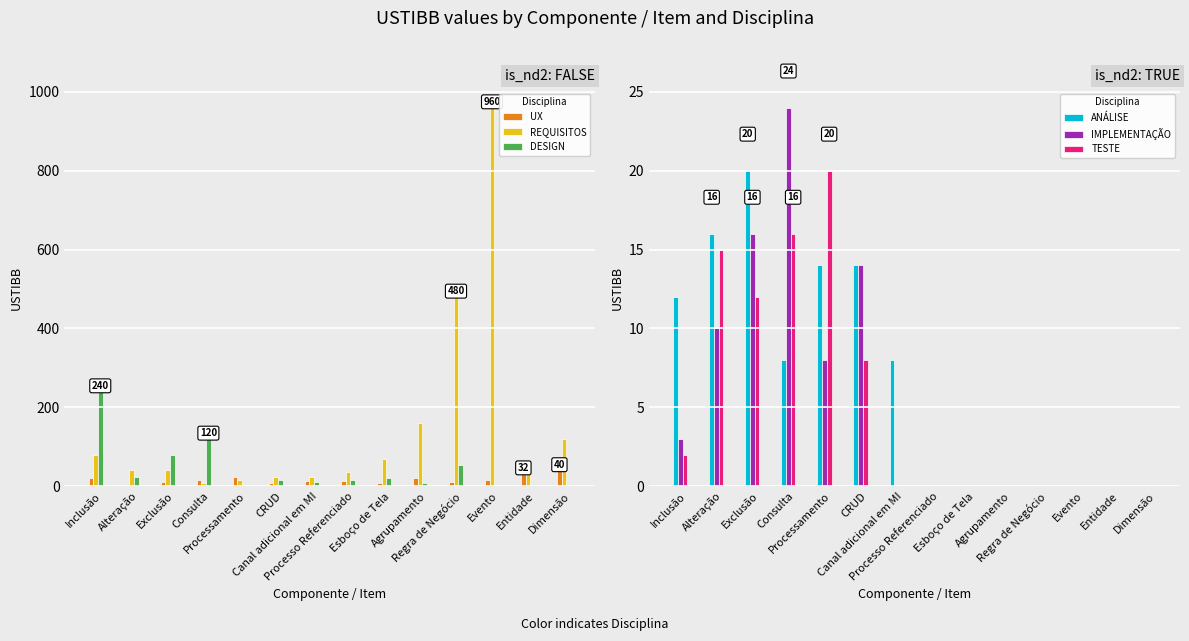

Is it true that ANÁLISE equals -8 at Processo Referenciado?

False